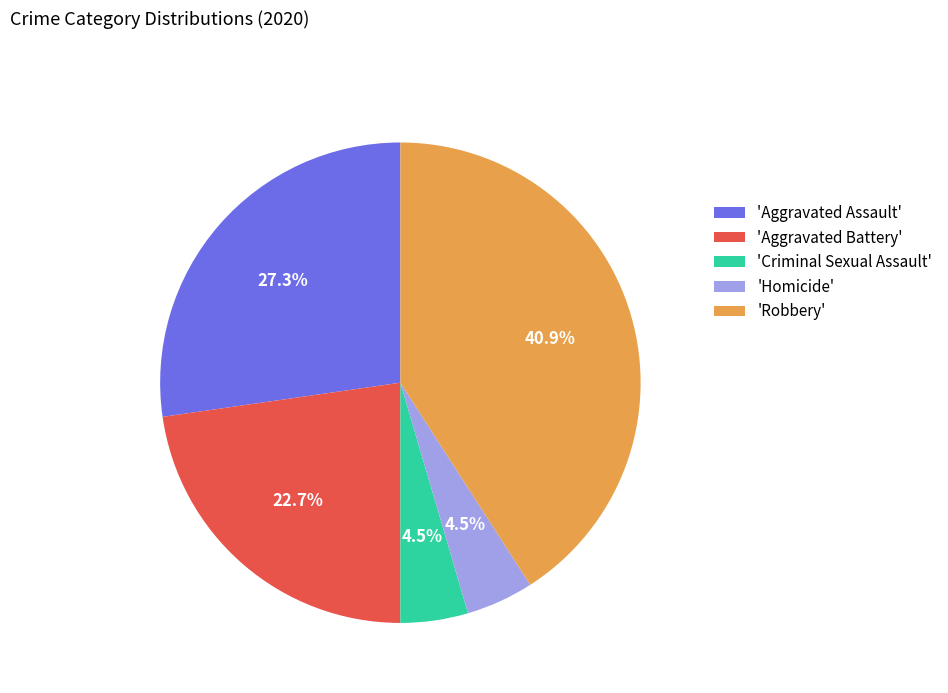

Combined, do 'Homicide' and 'Aggravated Battery' account for over 50%?

No